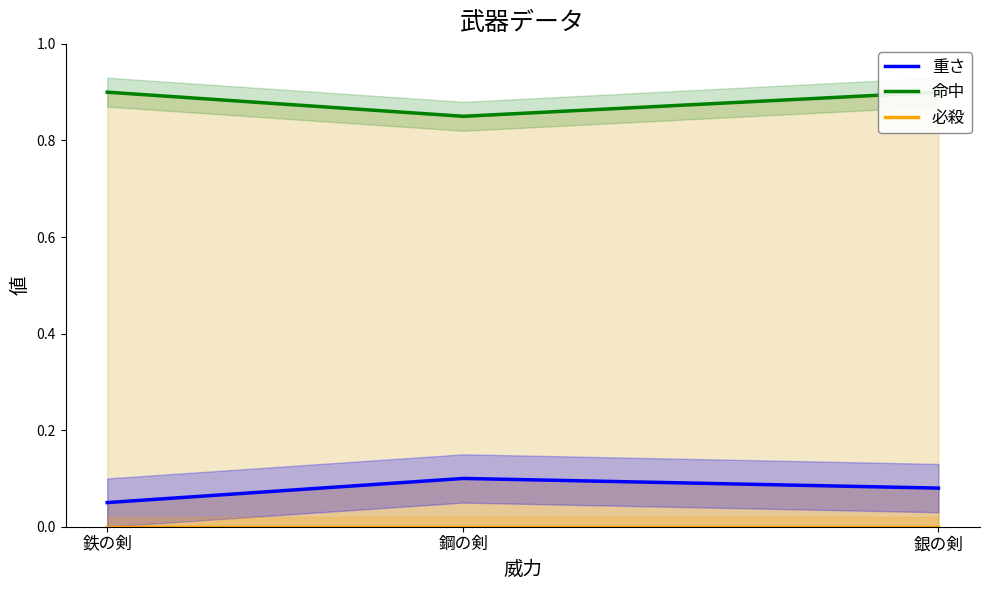

Reading right to left, extract all data points from this chart.

重さ: 0.1	0.1	0.1
命中: 0.9	0.8	0.9
必殺: 0.0	0.0	0.0